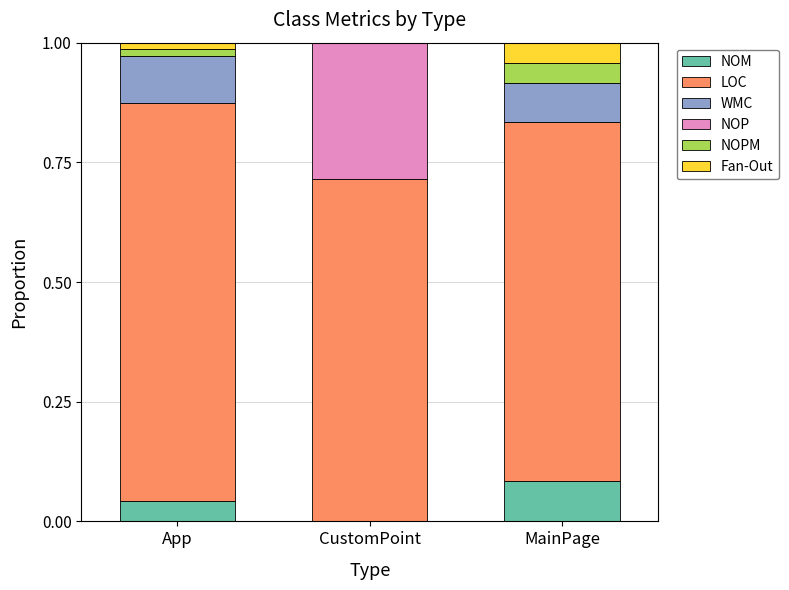

How many values in the NOM series exceed 0?

2